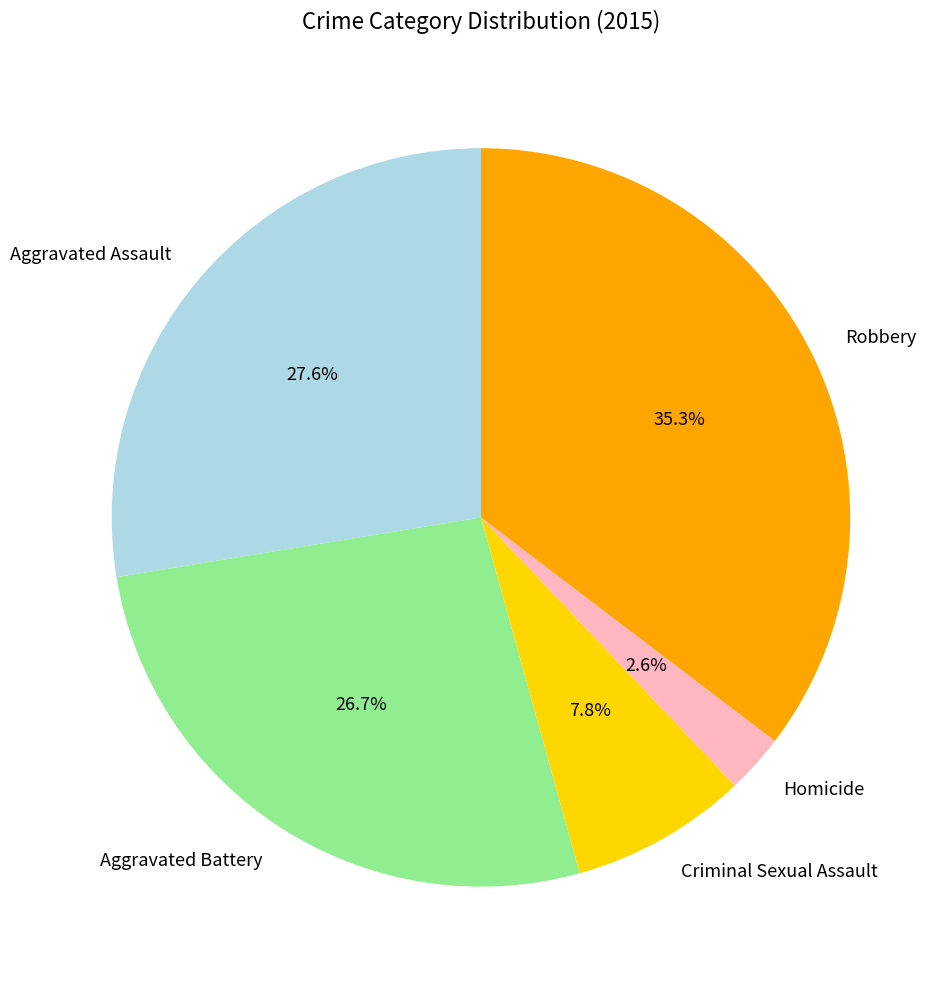

True or false: Aggravated Battery accounts for 27% of the total.

True